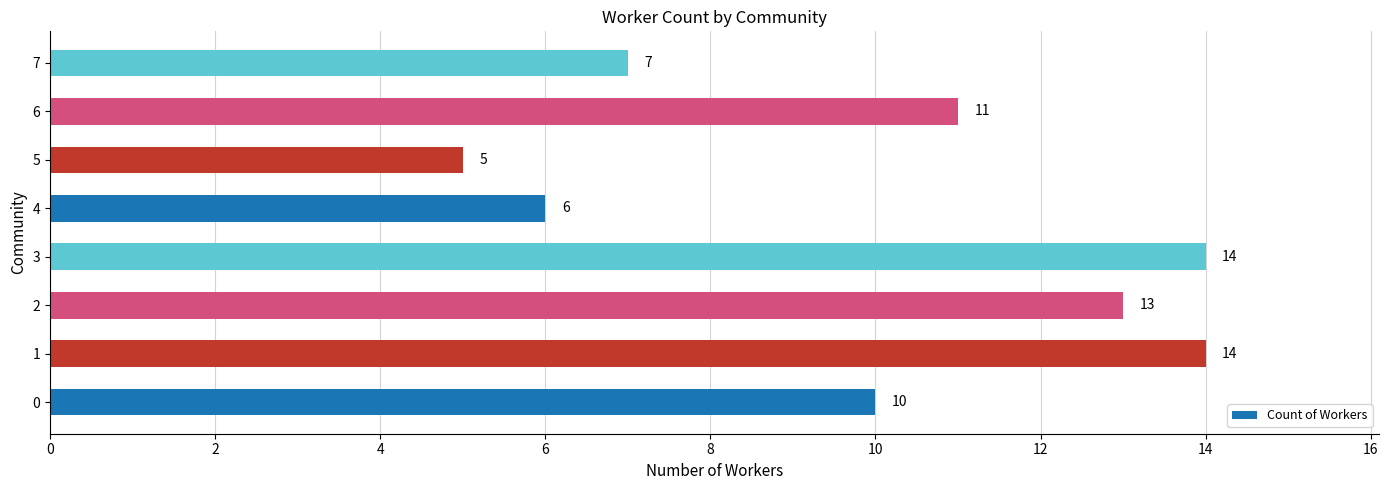

At which category does the chart reach its minimum across all series?

5